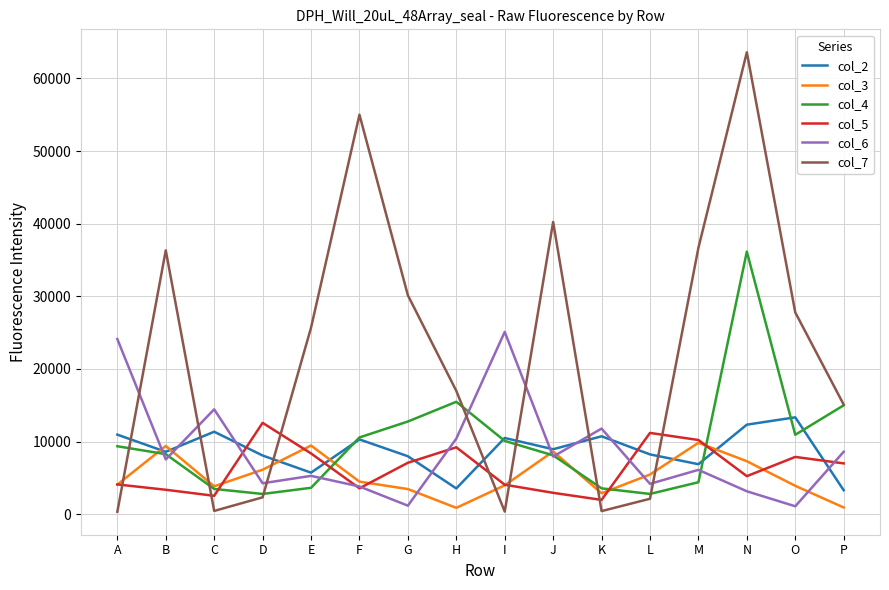

What is the maximum value shown in the chart?

63601